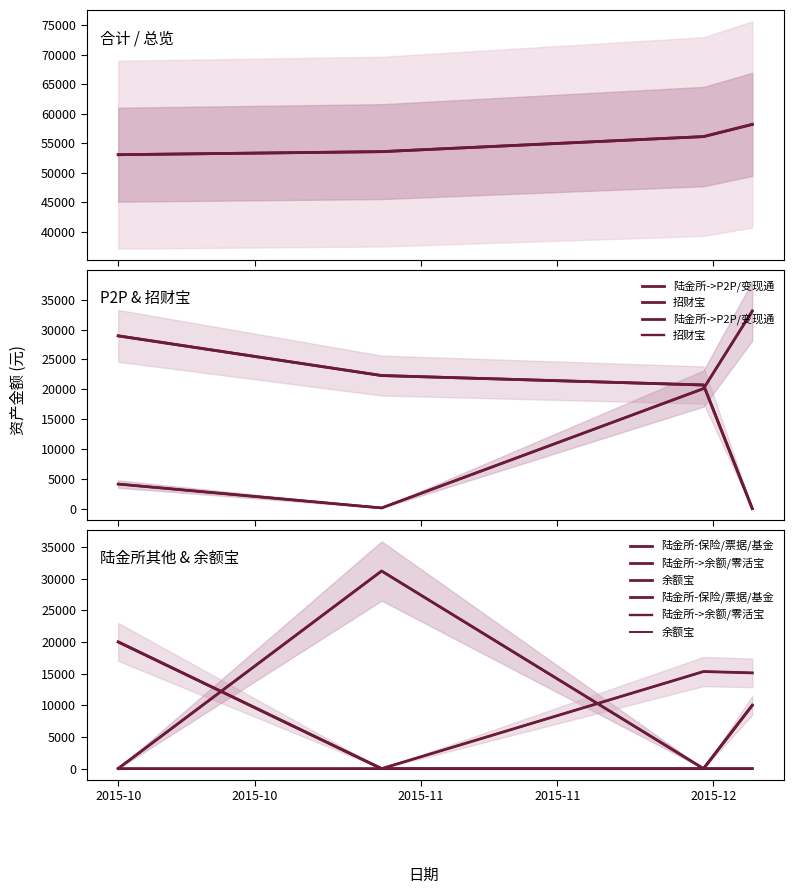

Between which two adjacent categories do 陆金所->P2P/变现通 and 陆金所-保险/票据/基金 first intersect?

2015-11 and 2015-11